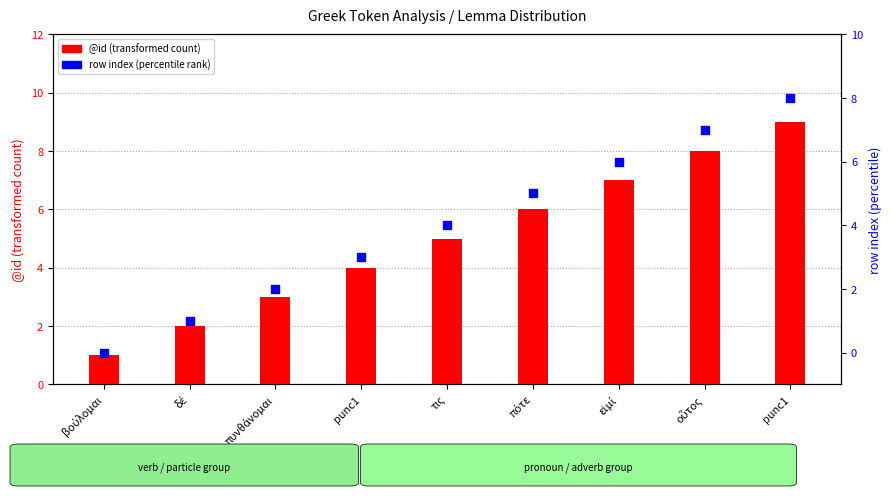

What are all the series names shown in the legend?

@id (transformed count), row index (percentile)